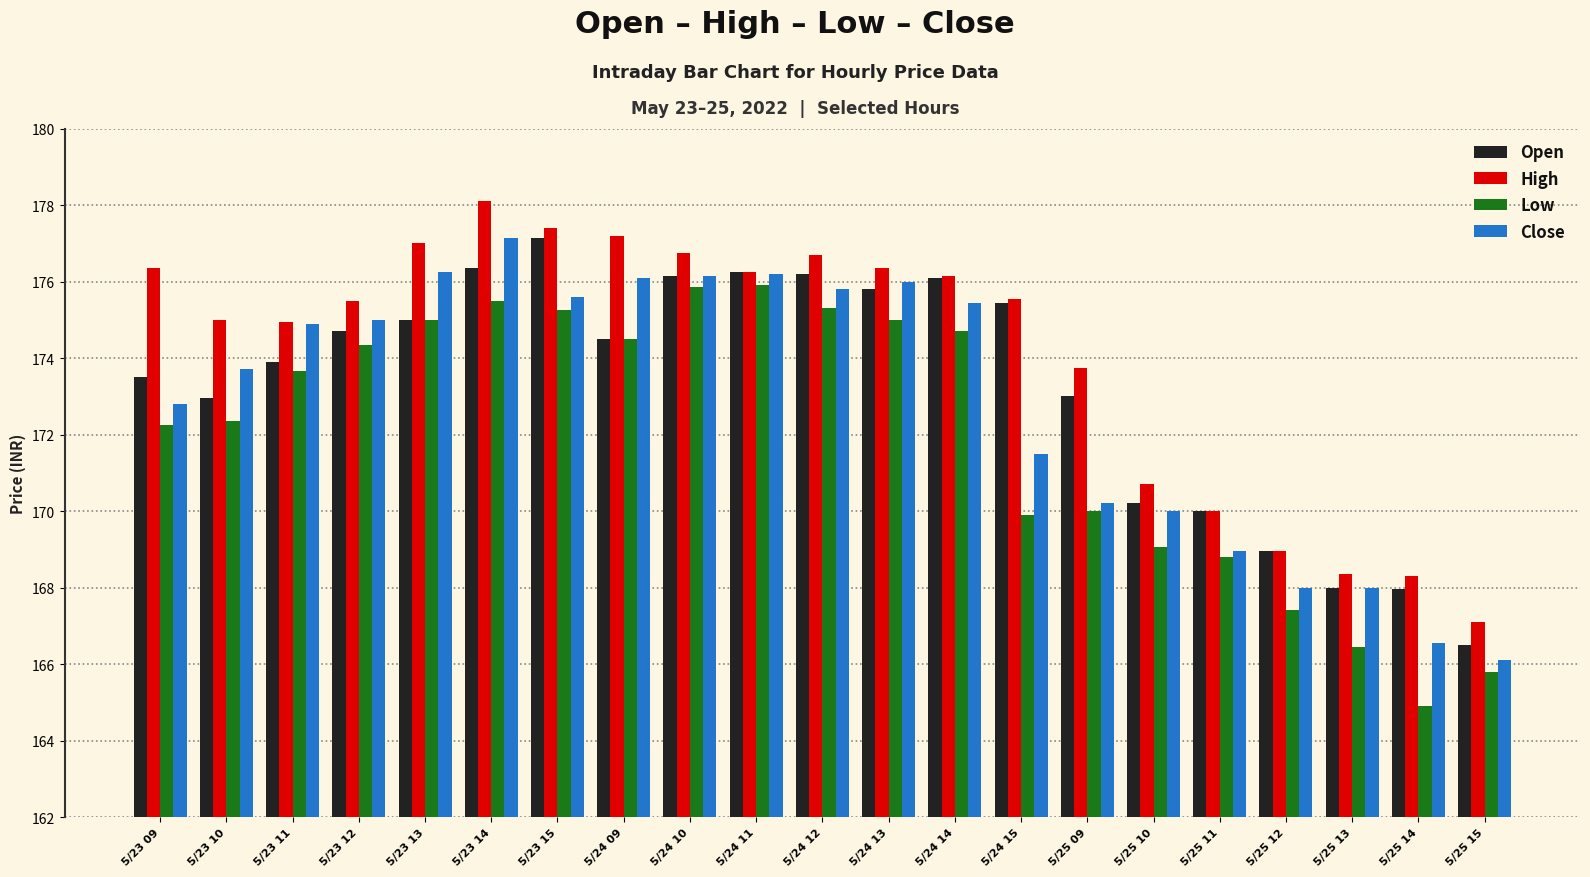

What is the difference between the maximum and minimum values in the Open series?

10.7